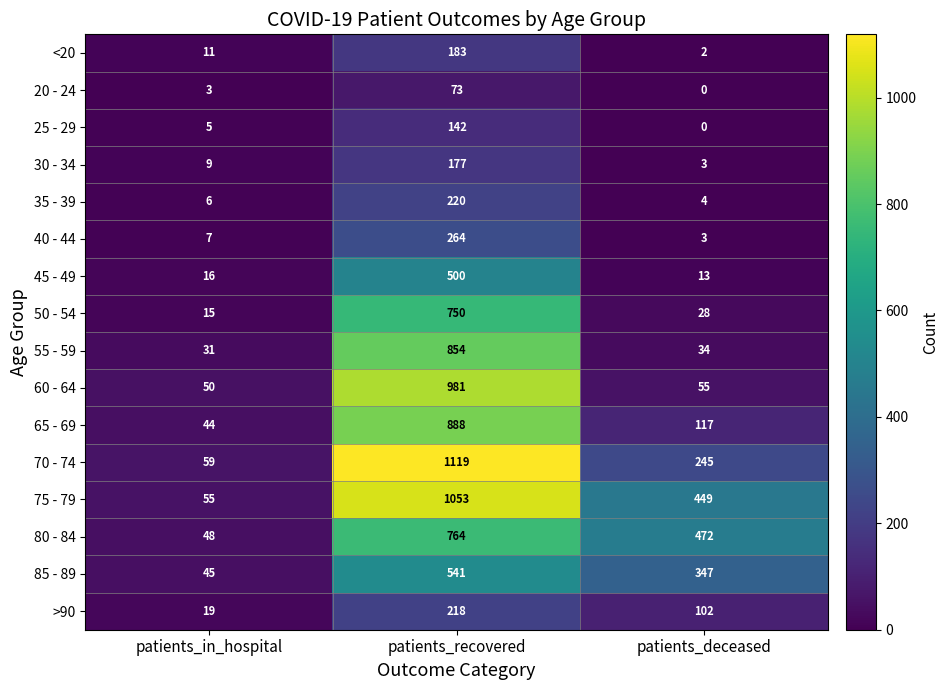

Count the number of categories in the chart.

3